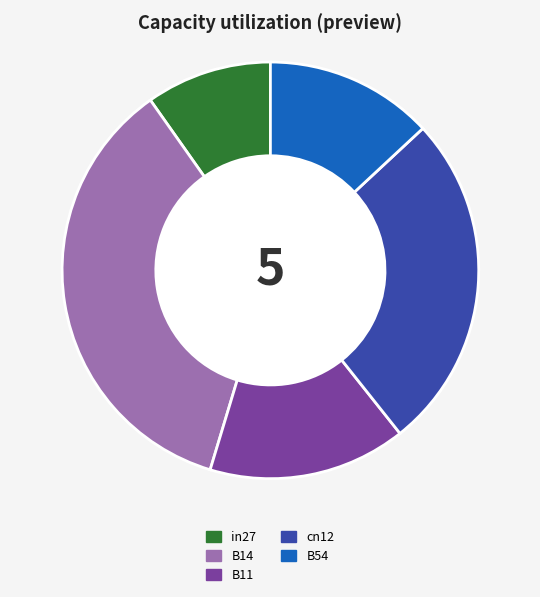

Is the sum of B14 and in27 greater than half?

No